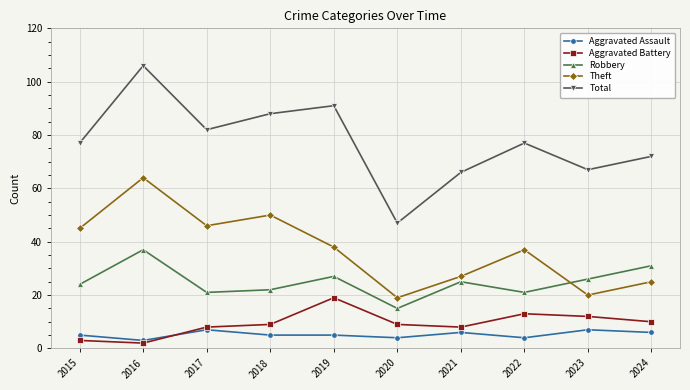

Where is the first local maximum for Theft?

2016